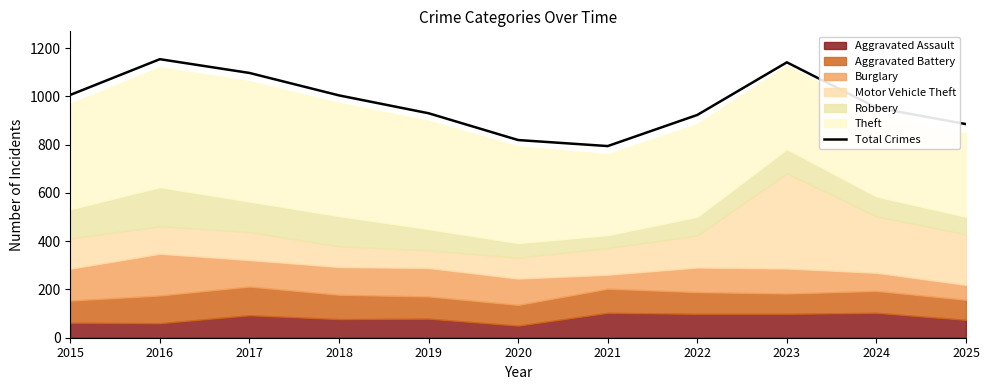

The value at 2024 is 1512. True or false?

False